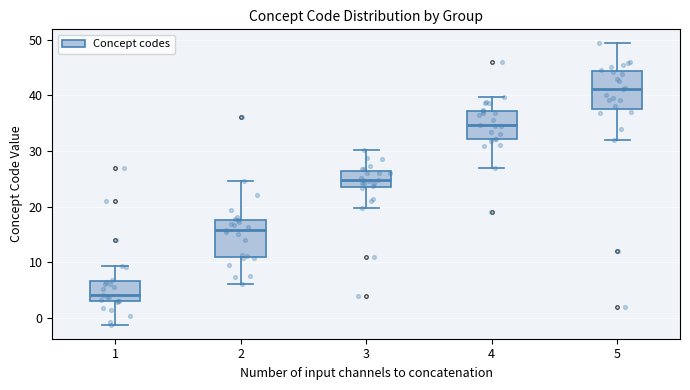

Where is the upper edge of the box at x = 2 on the y-axis? The values are not printed on the chart, so give them approximately, as read against the axis.

18